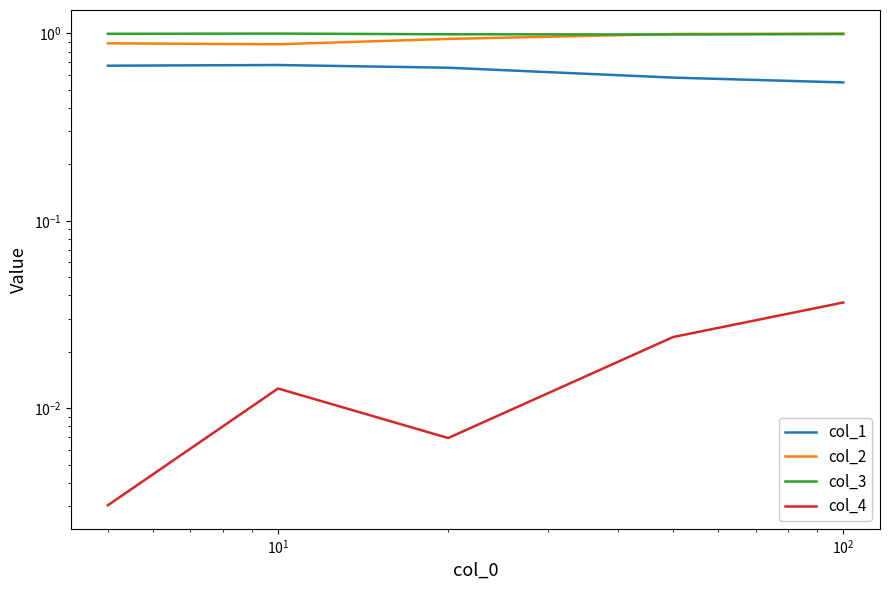

Reading left to right, transcribe all the data shown in this chart.

col_1: 0.7	0.7	0.7	0.6	0.5
col_2: 0.9	0.9	0.9	1.0	1.0
col_3: 1.0	1.0	1.0	1.0	1.0
col_4: 0.0	0.0	0.0	0.0	0.0